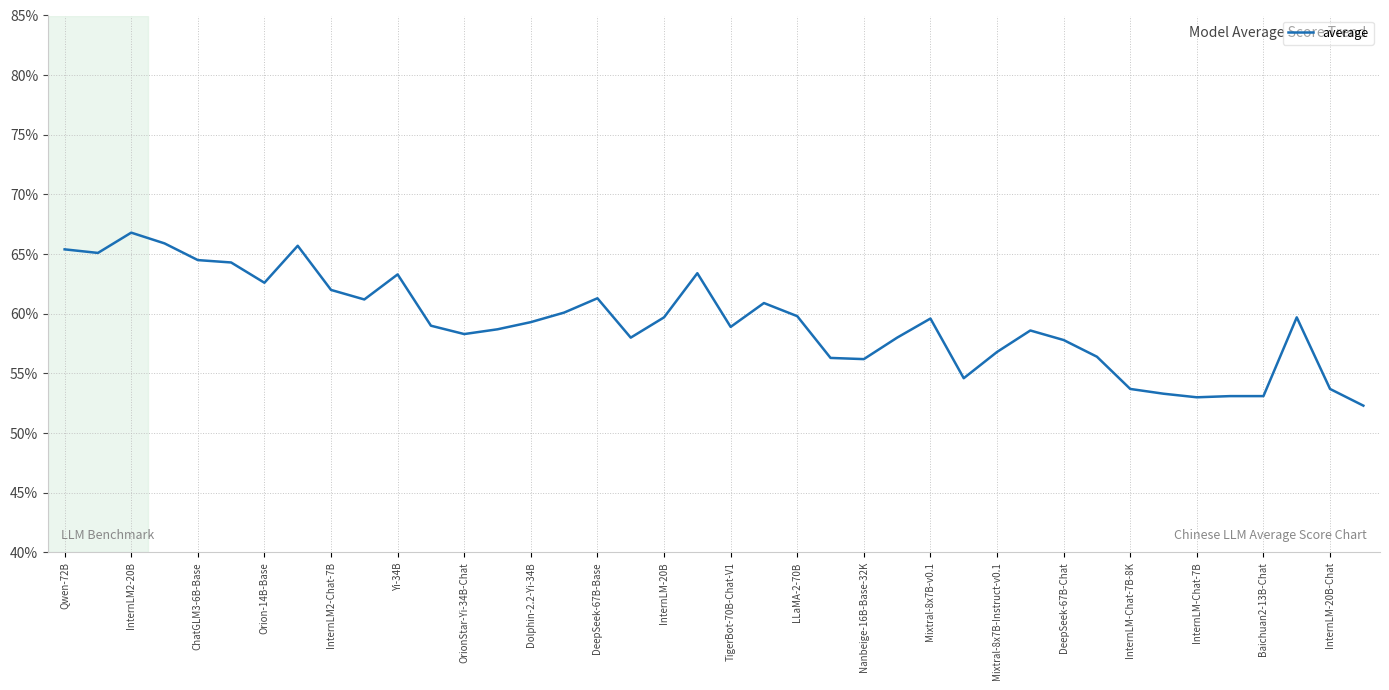

What is the difference between the maximum and minimum values?

14.5